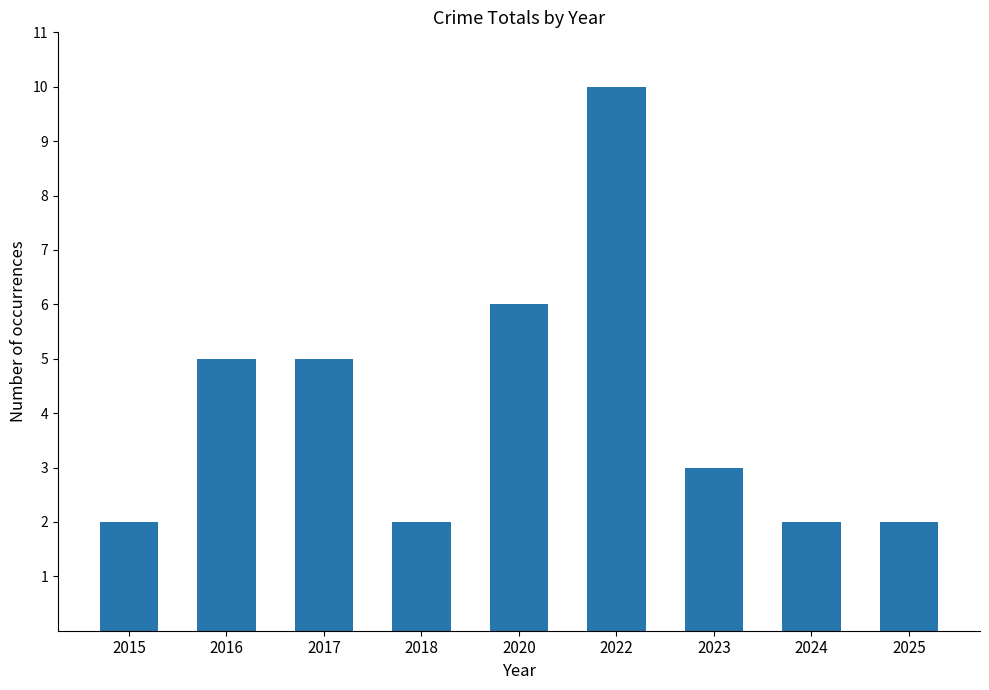

At which label is the value closest to 6?

2020